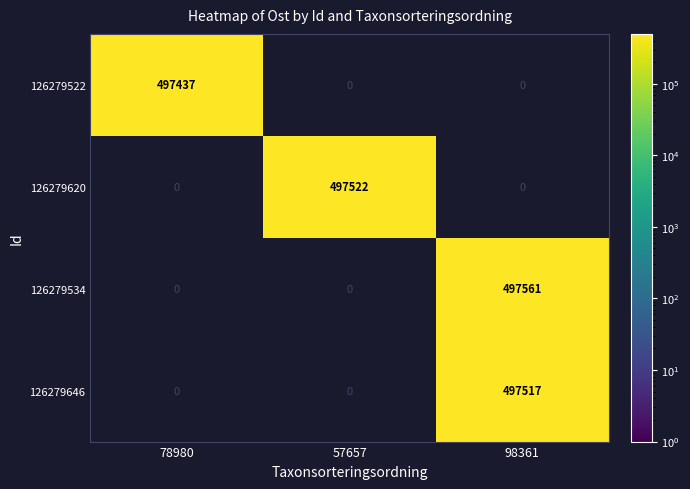

True or false: 126279620 has a value of 497522 at 57657.

True